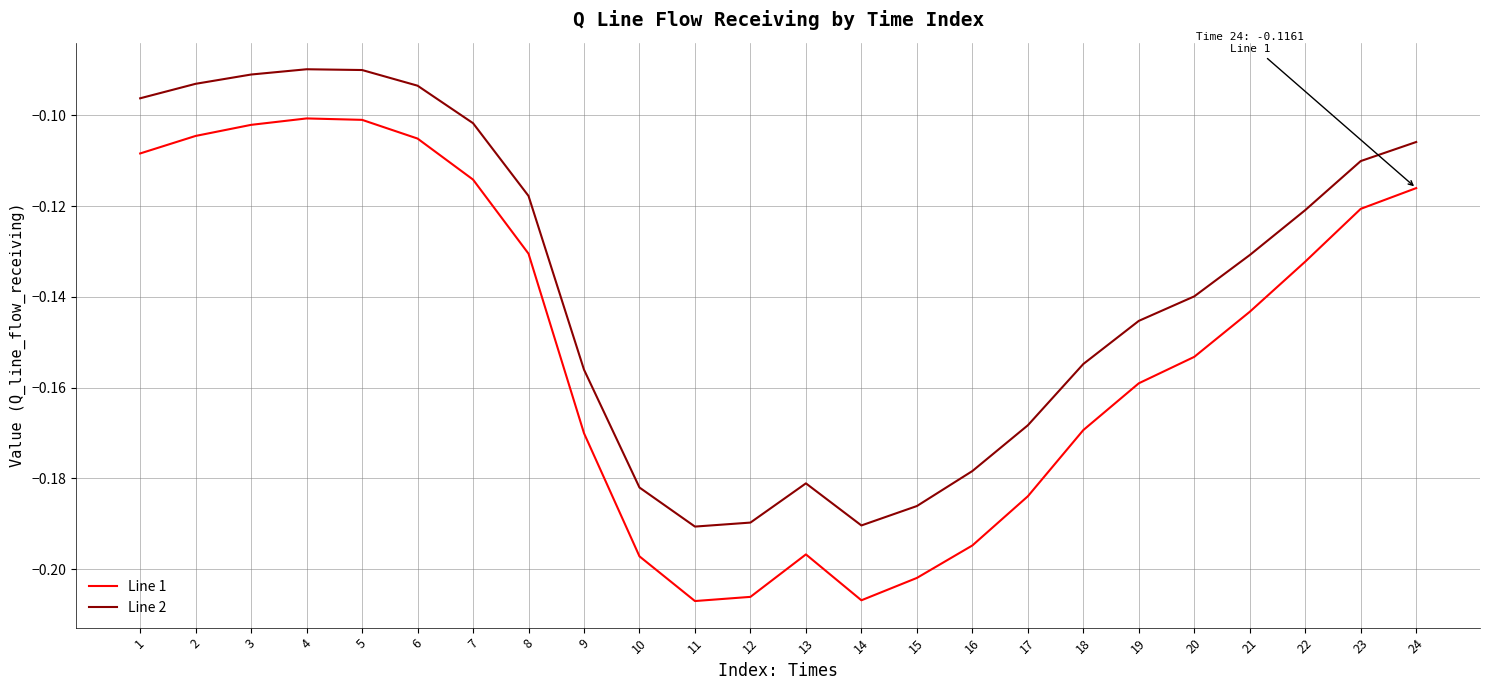

True or false: Line 2 and Line 1 cross at least once.

False